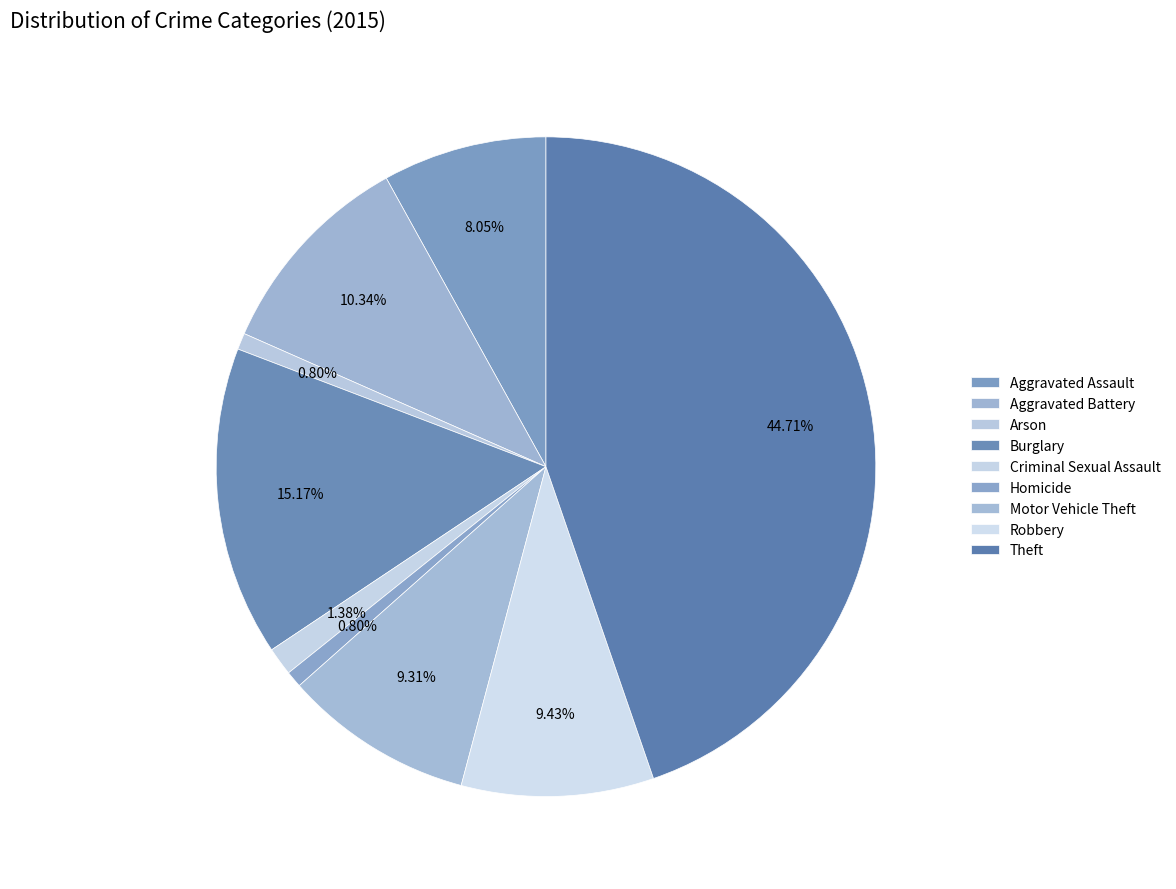

Is there a majority slice in this chart?

No